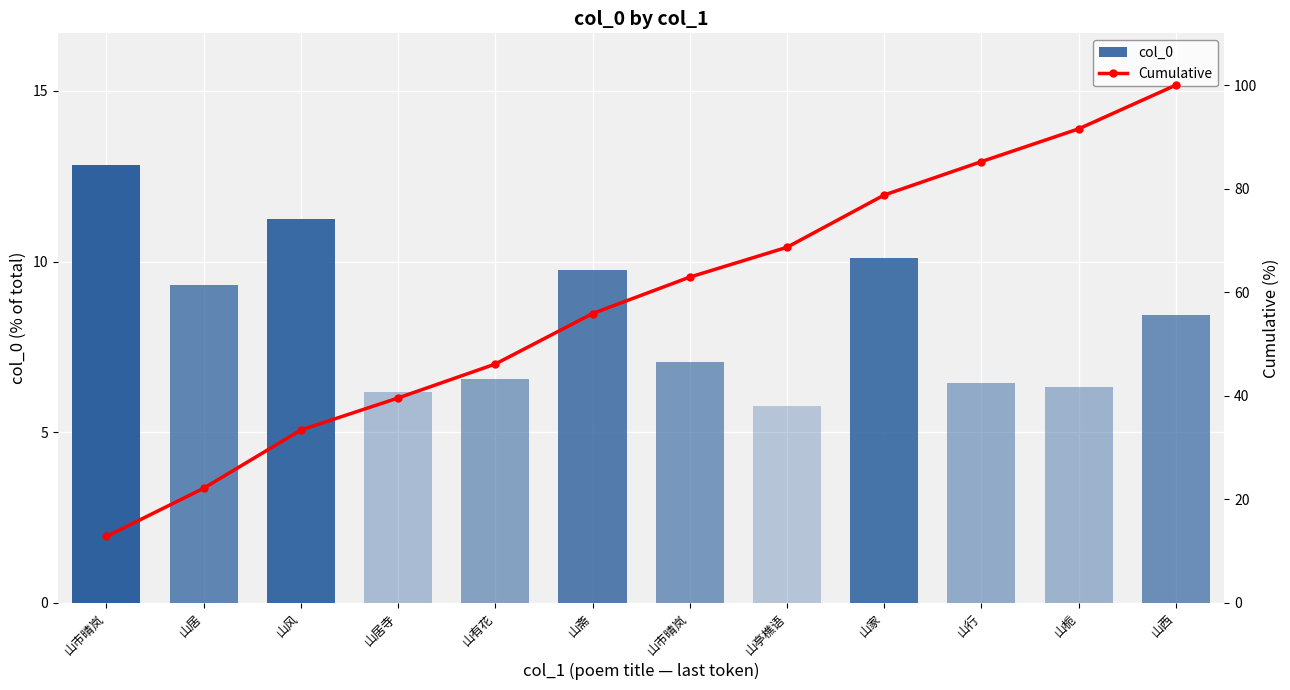

List the series in order of their peak value, lowest first.

col_0, Cumulative